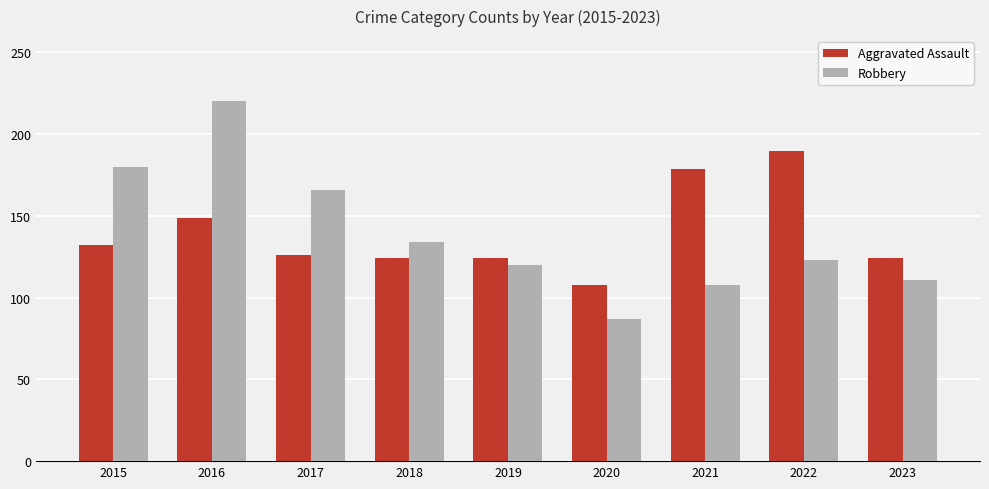

The Aggravated Assault series shows 190 at 2022. True or false?

True